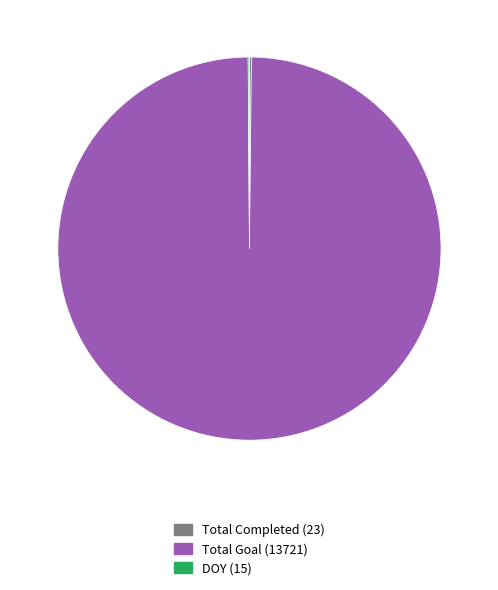

The Total Goal slice represents 100% of the pie. True or false?

True